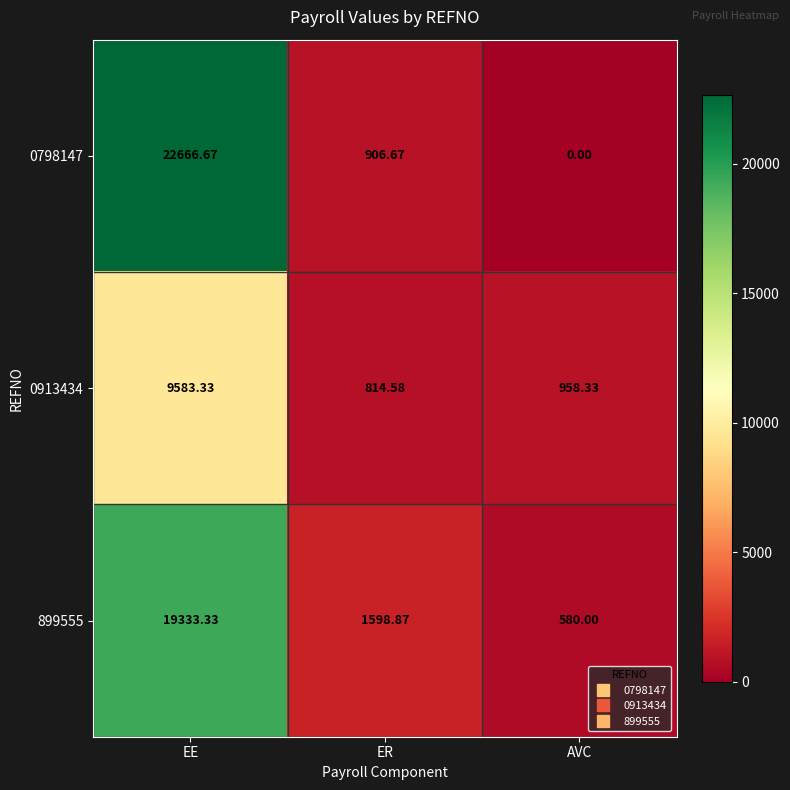

At which category is the sum across all series the highest?

EE